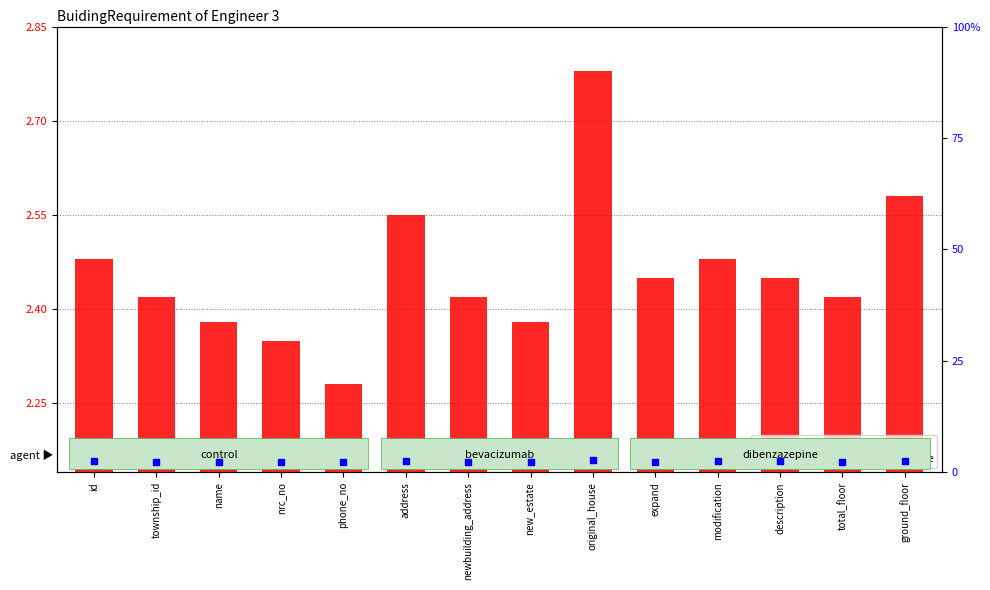

Is the value of transformed count at address greater than the value of percentile rank within the sample at modification?

Yes